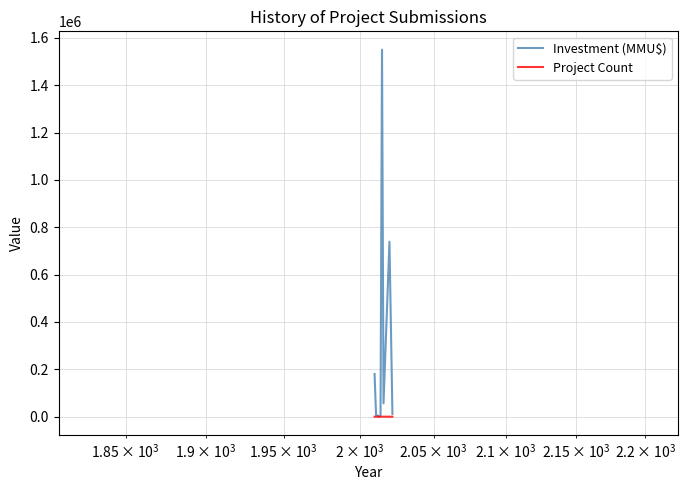

Which series has the largest total across all categories?

Investment (MMU$)